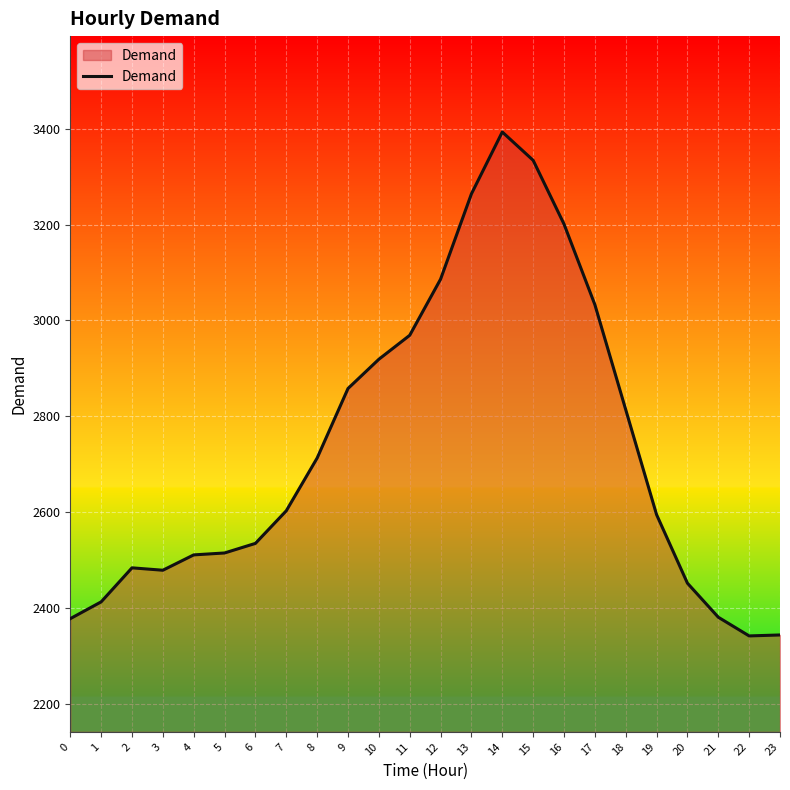

What is the difference between the maximum and minimum values?

1051